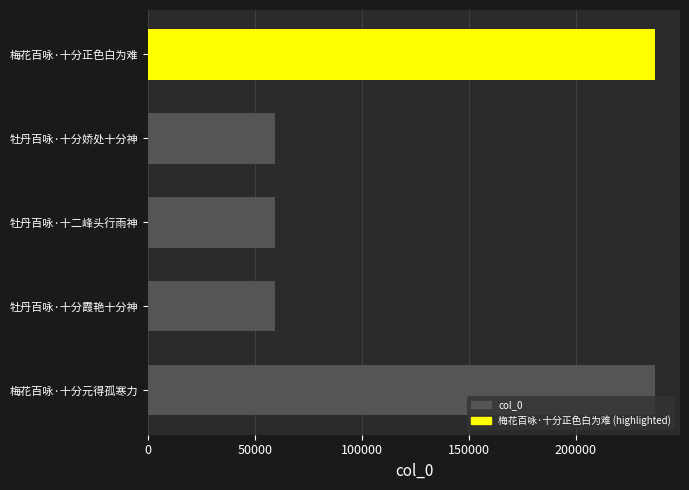

How many distinct data groups are displayed?

1